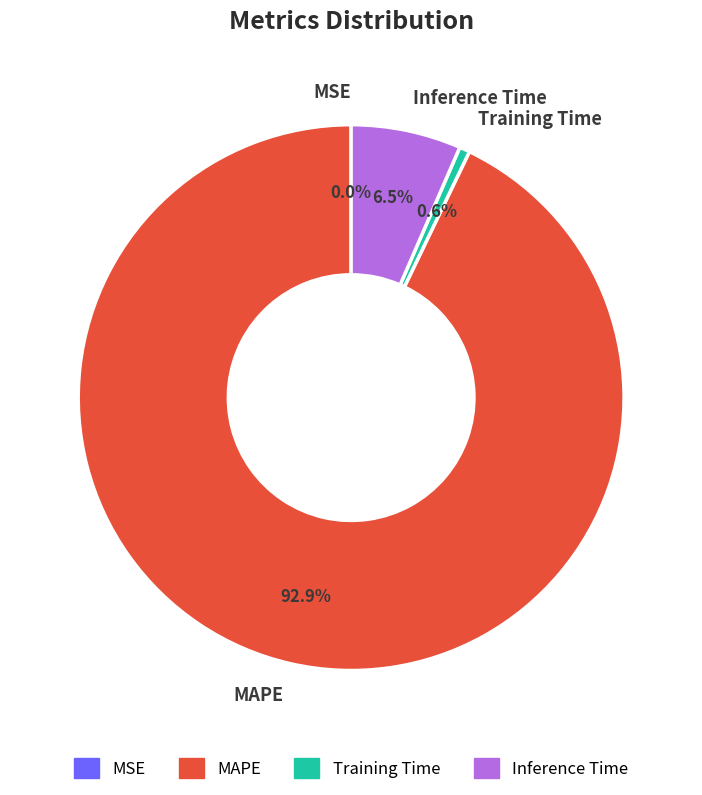

Which has a higher value, MAPE or Training Time?

MAPE